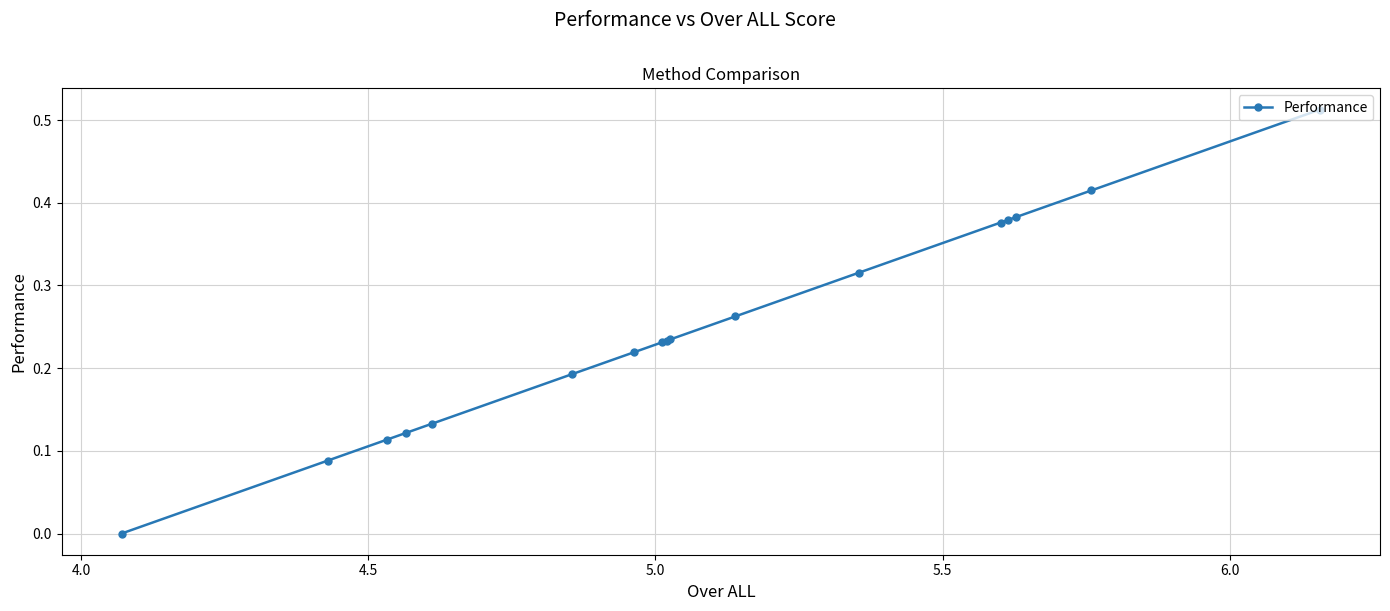

True or false: there are more than 0 points higher than both neighbors.

False